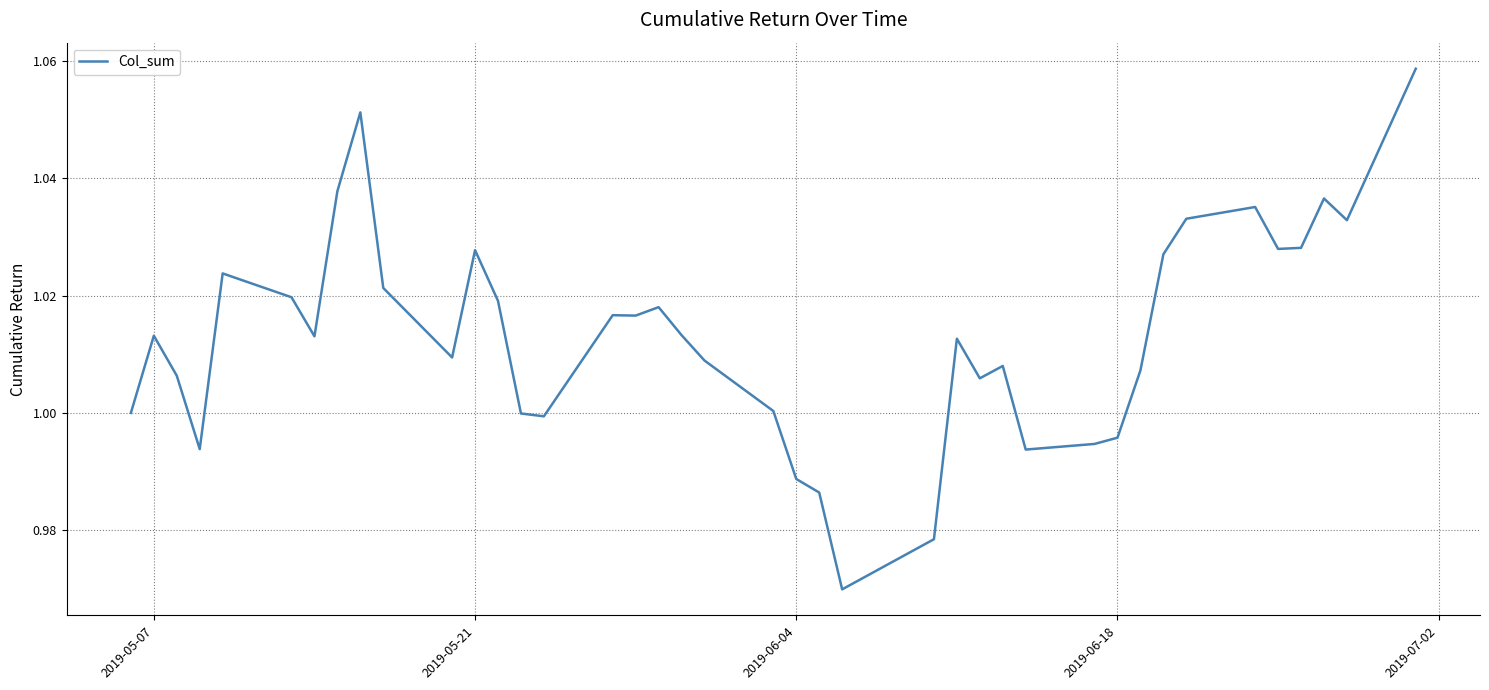

Does the chart have visible grid lines?

Yes